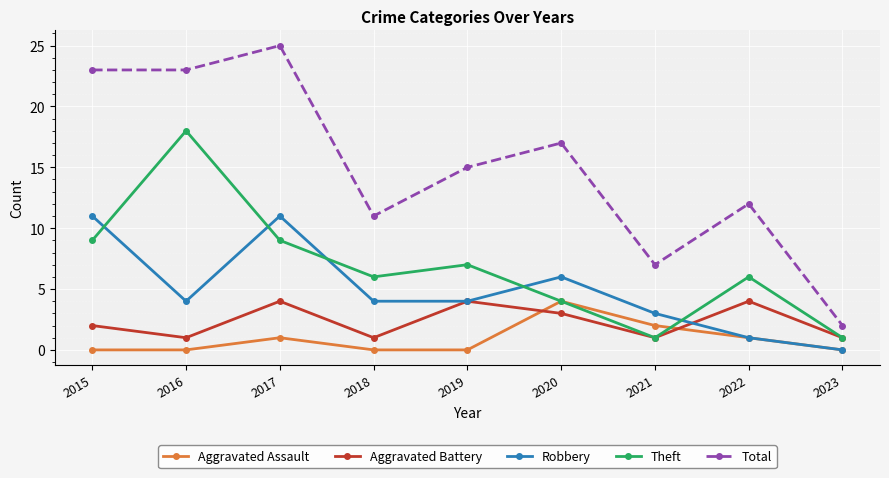

True or false: Theft has a value of 3 at 2018.

False